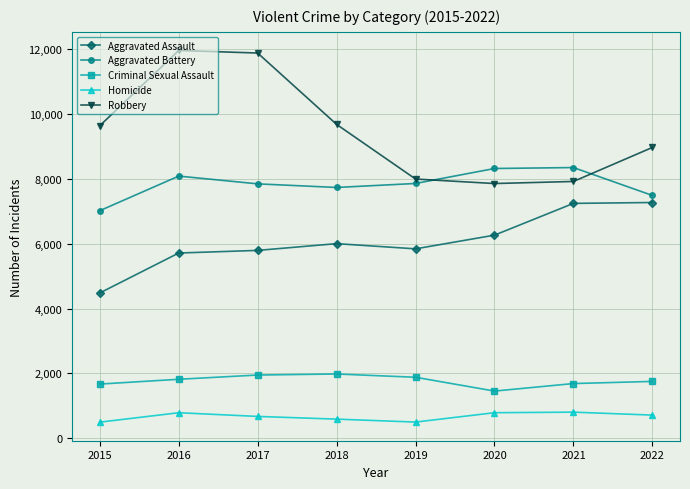

True or false: Robbery has more than 2 interior local peaks.

False